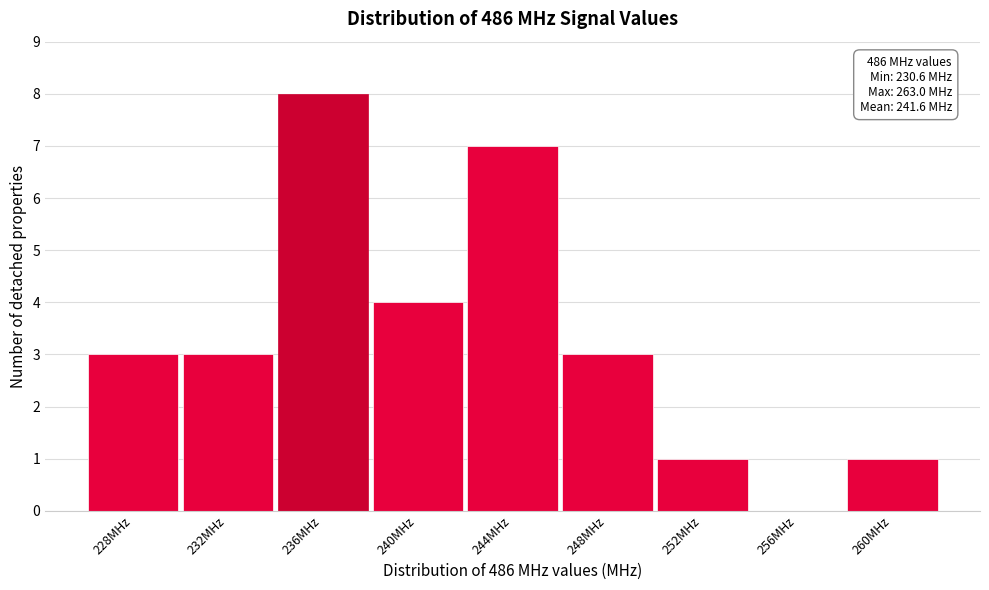

Reading left to right, transcribe all the data shown in this chart.

228MHz=3	232MHz=3	236MHz=8	240MHz=4	244MHz=7	248MHz=3	252MHz=1	256MHz=0	260MHz=1